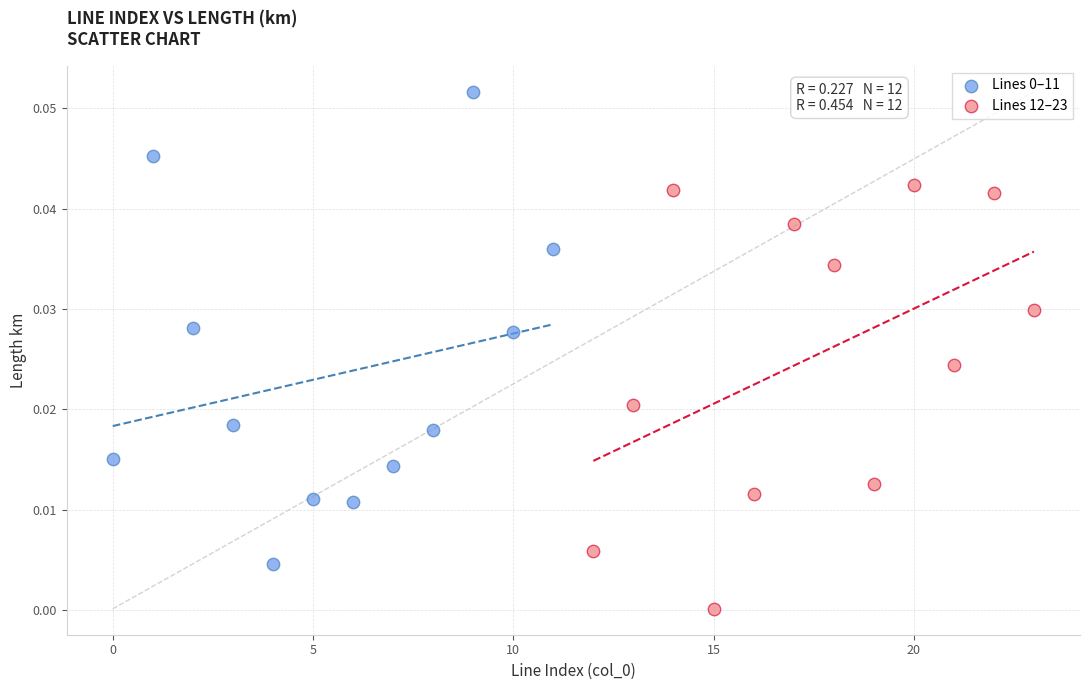

Which series contains the lowest Y value?

Lines 12–23